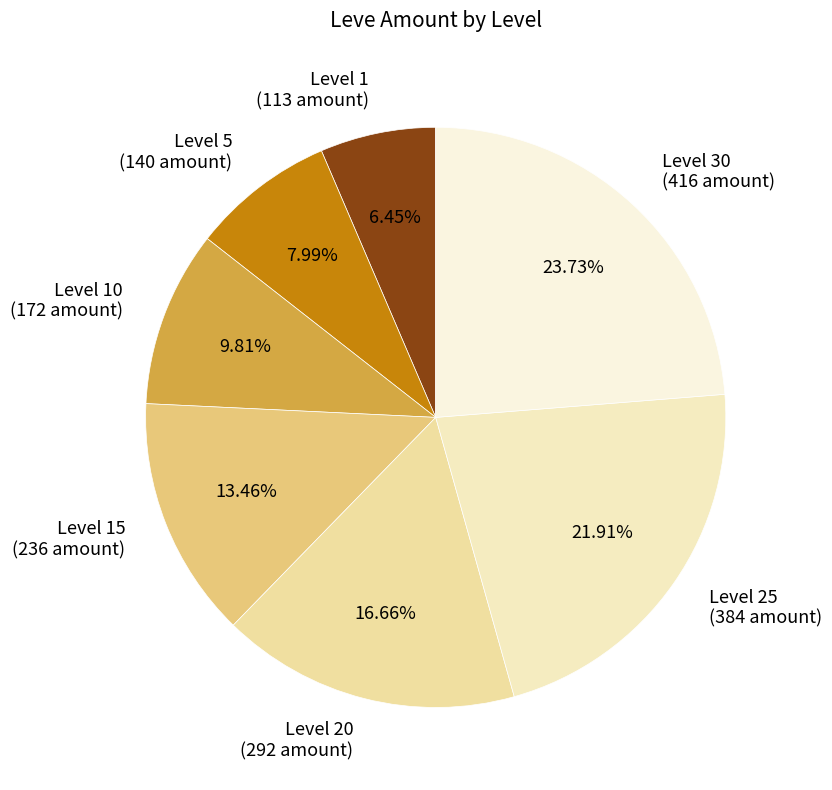

Rank the categories by value from highest to lowest.

Level 30, Level 25, Level 20, Level 15, Level 10, Level 5, Level 1